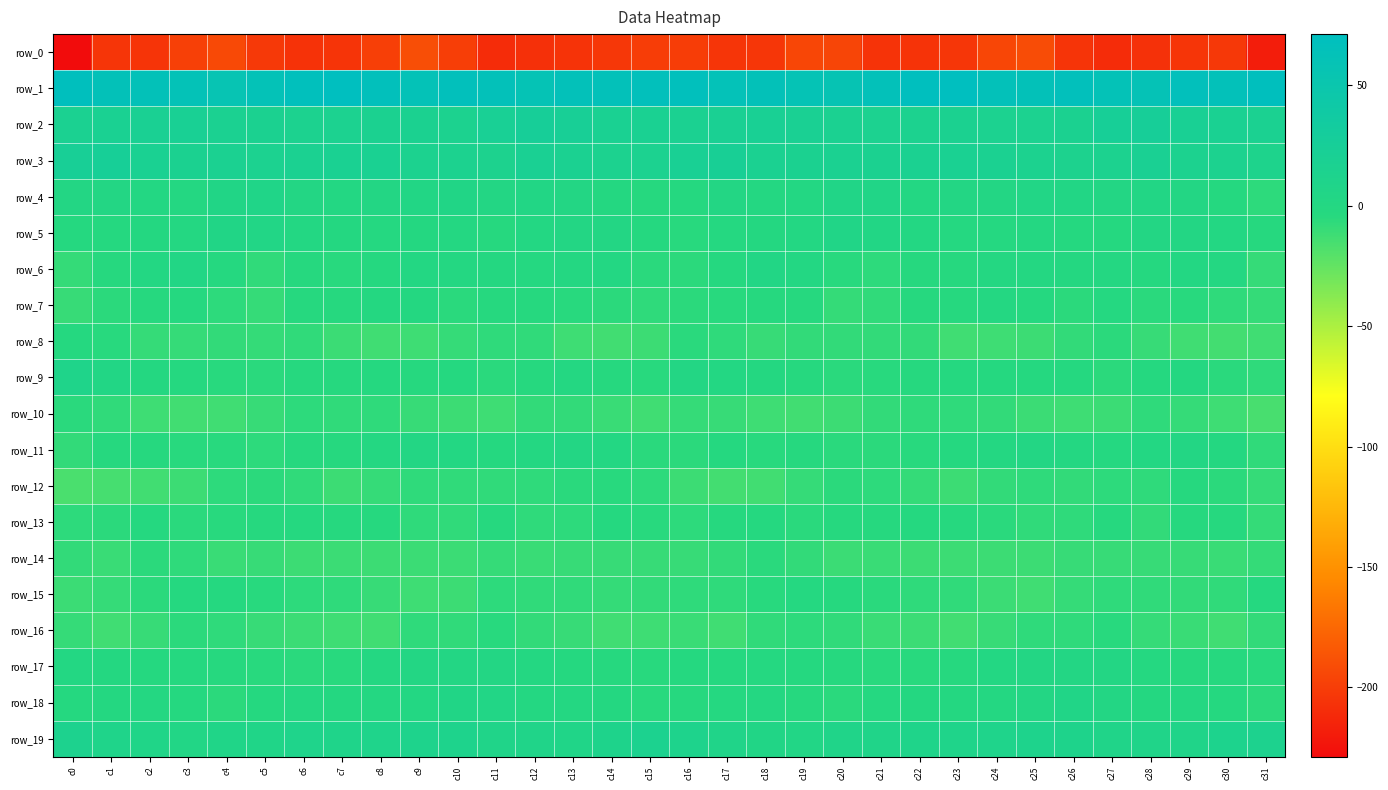

True or false: row_15 has a value of -8.3 at c18.

False